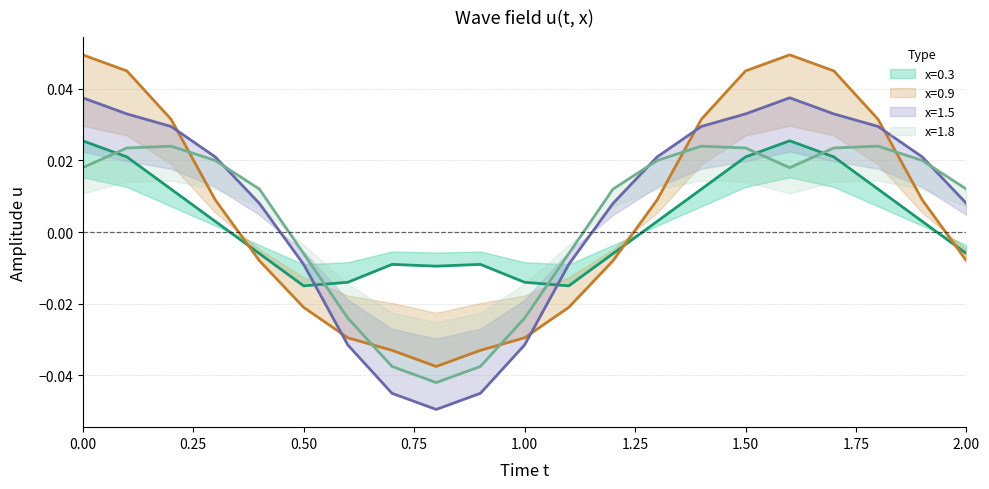

Is this an area chart (filled region under the line)?

No